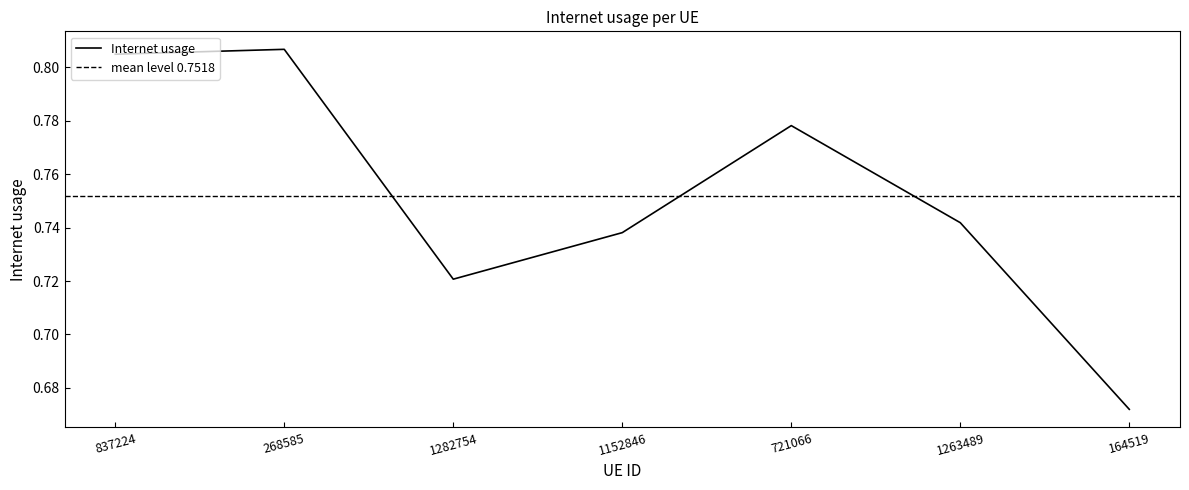

Rank the categories by value from lowest to highest.

164519, 1282754, 1152846, 1263489, 721066, 837224, 268585